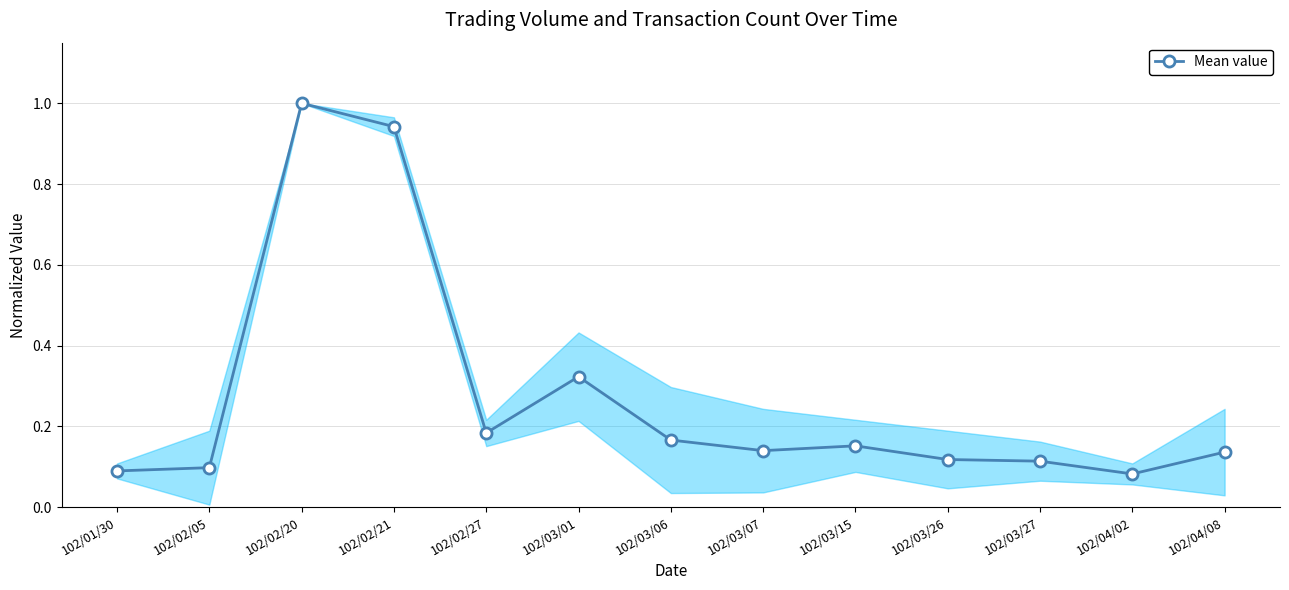

Between 102/02/21 and 102/03/06, which is larger?

102/02/21